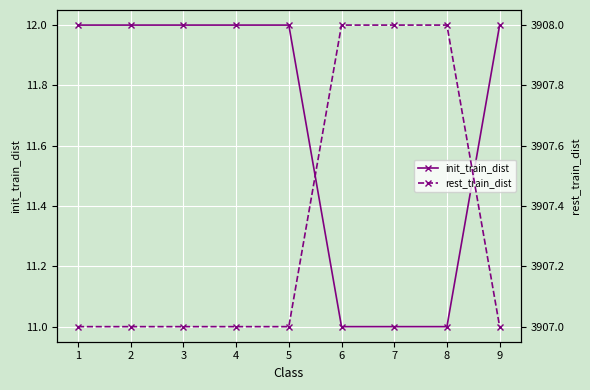

Is the value of init_train_dist at 4 greater than the value of rest_train_dist at 9?

No